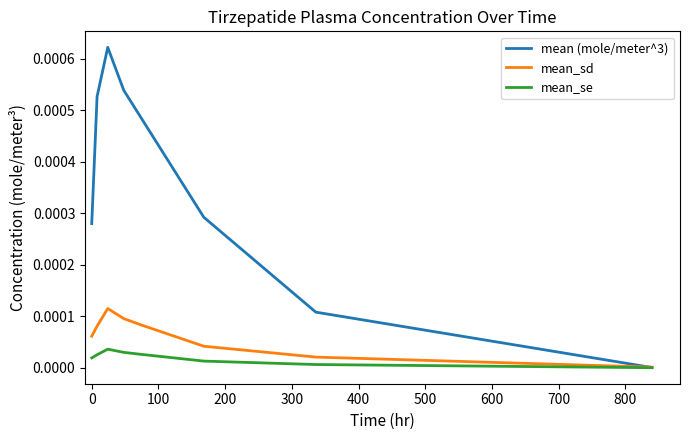

Rank the series by their maximum value, from lowest to highest.

mean_se, mean_sd, mean (mole/meter^3)